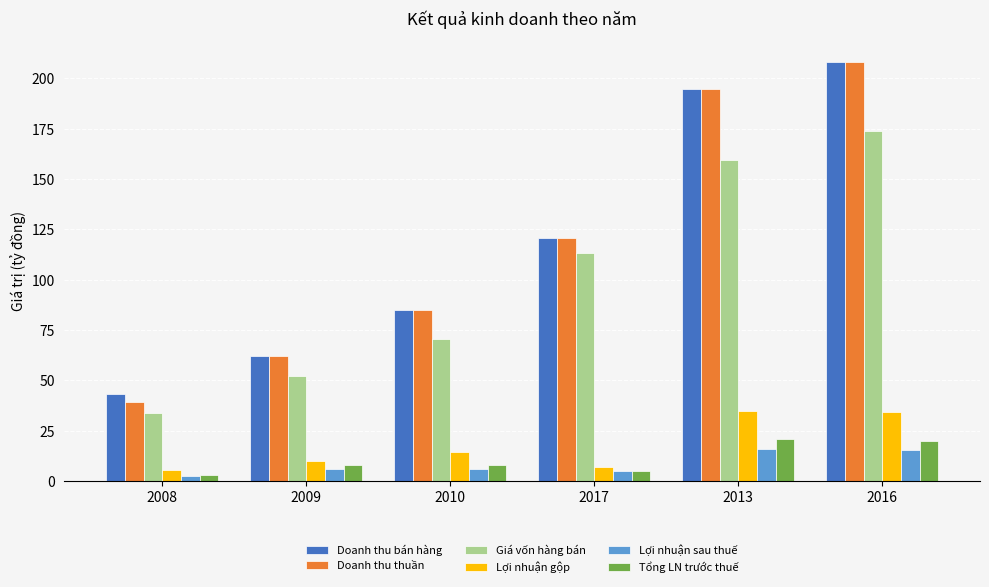

What is the difference between the second highest and minimum values in the Doanh thu thuần series?

155.3